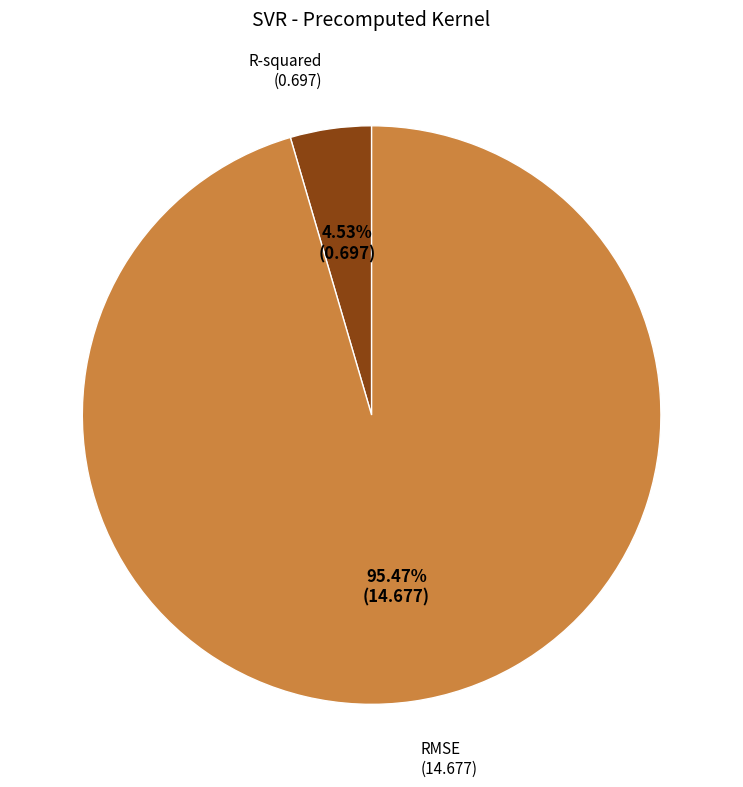

What percentage is NOT represented by RMSE?

4.5%